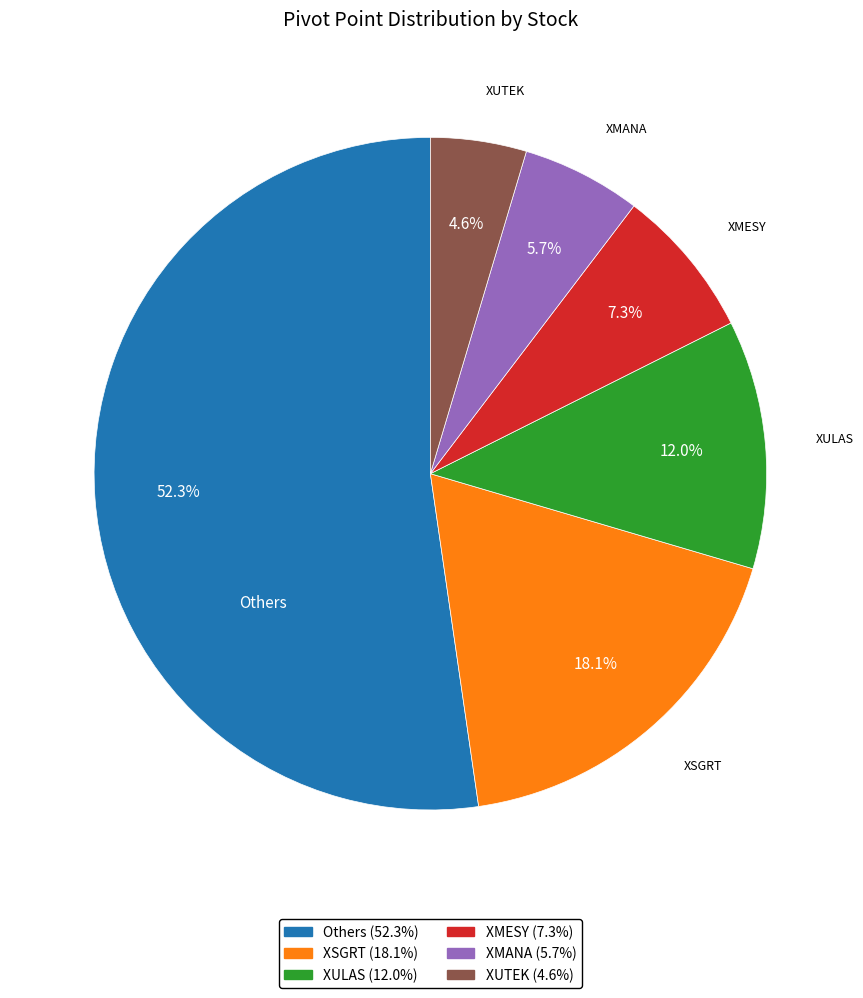

Is there any slice that represents more than half of the pie?

Yes